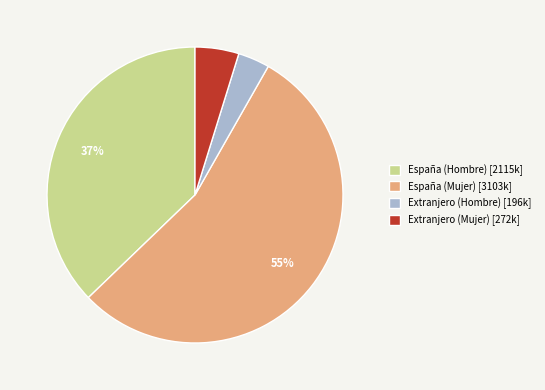

Is there any slice that represents more than half of the pie?

Yes